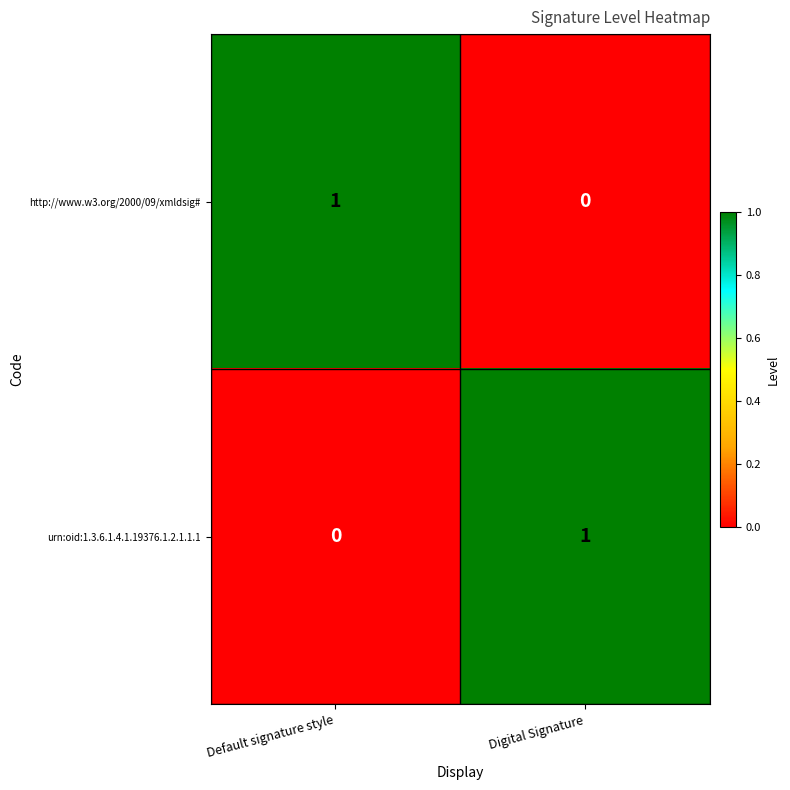

At which label does urn:oid:1.3.6.1.4.1.19376.1.2.1.1.1 reach its minimum?

Default signature style